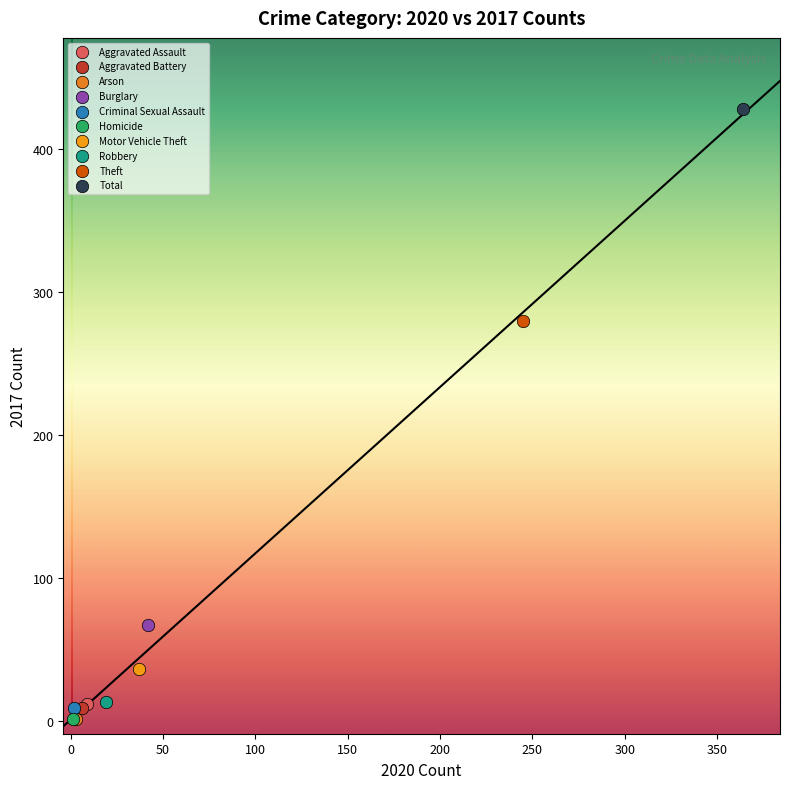

Which series contains the highest Y value?

Total